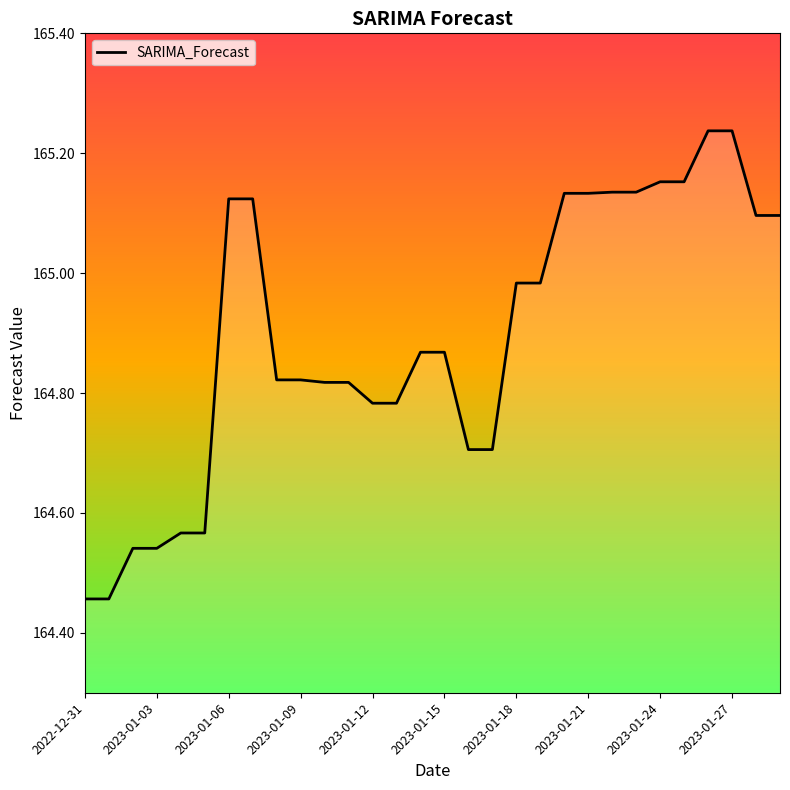

What is the label of the 30th point from the left?

29